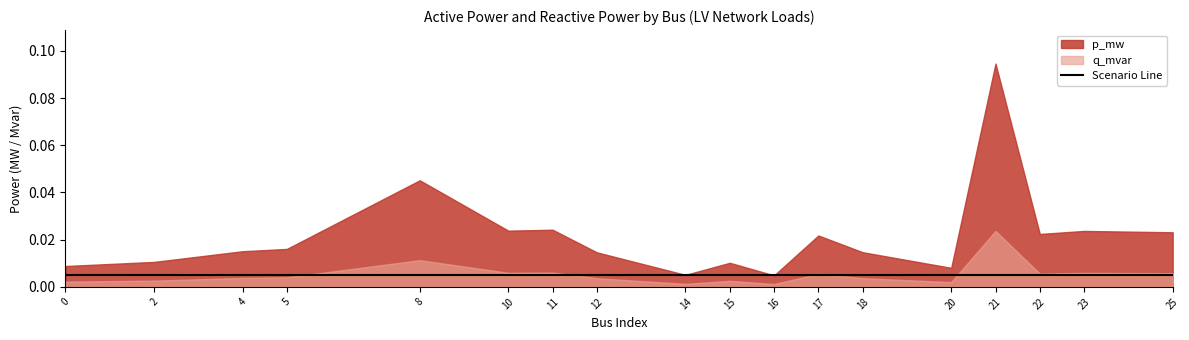

At which category is the sum across all series the highest?

21